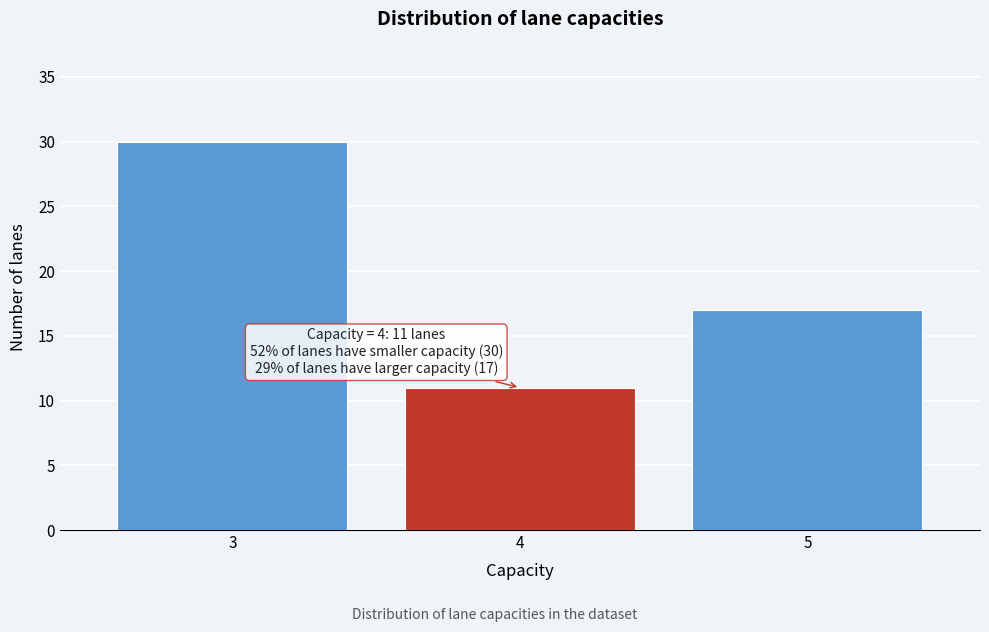

Over which range of the x-axis is the bar tallest?

2.5 to 3.5